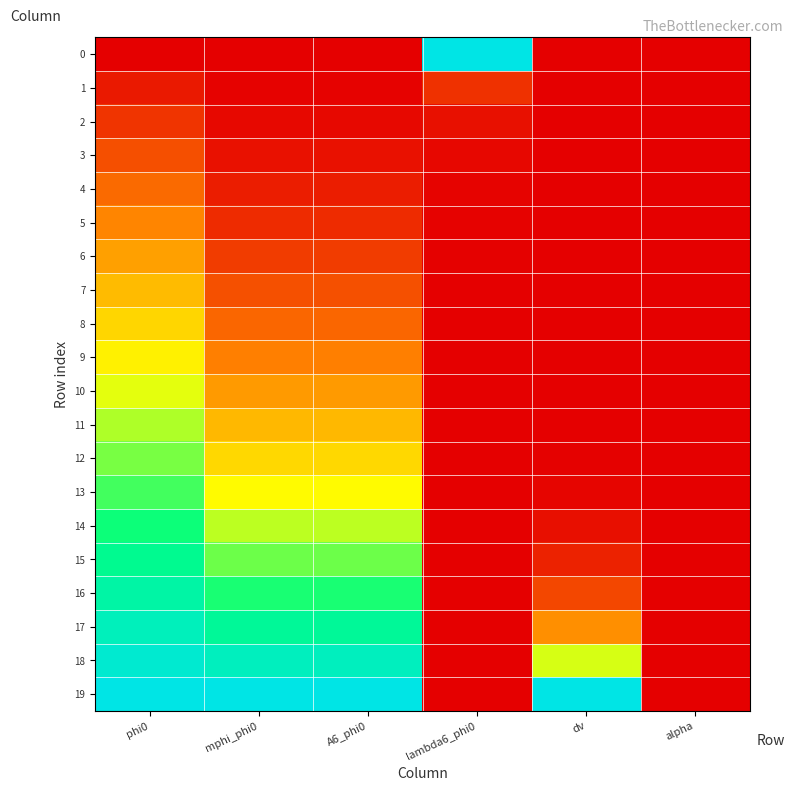

How many categories are shown in the chart?

6